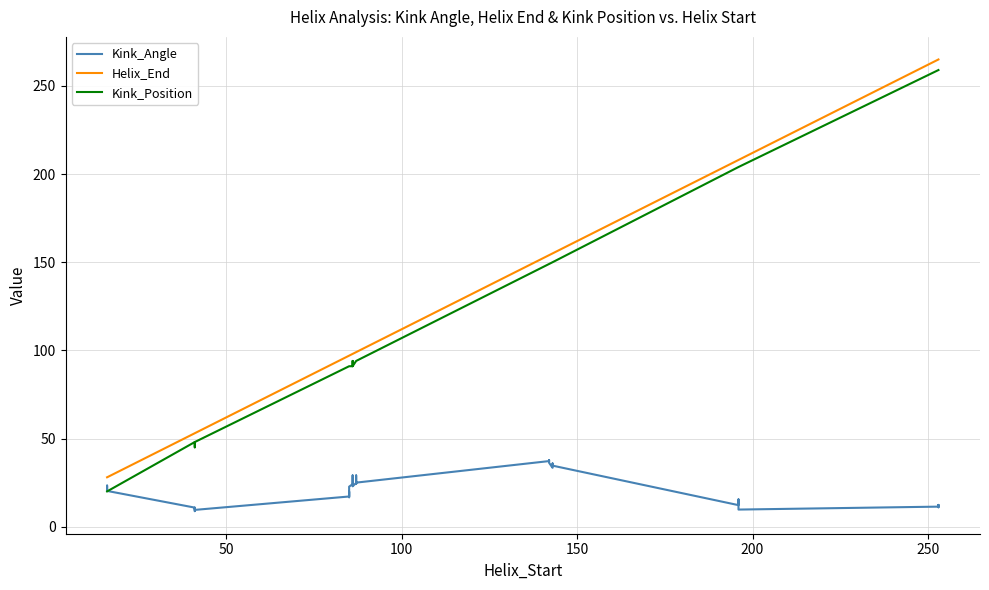

Does the chart have visible grid lines?

Yes